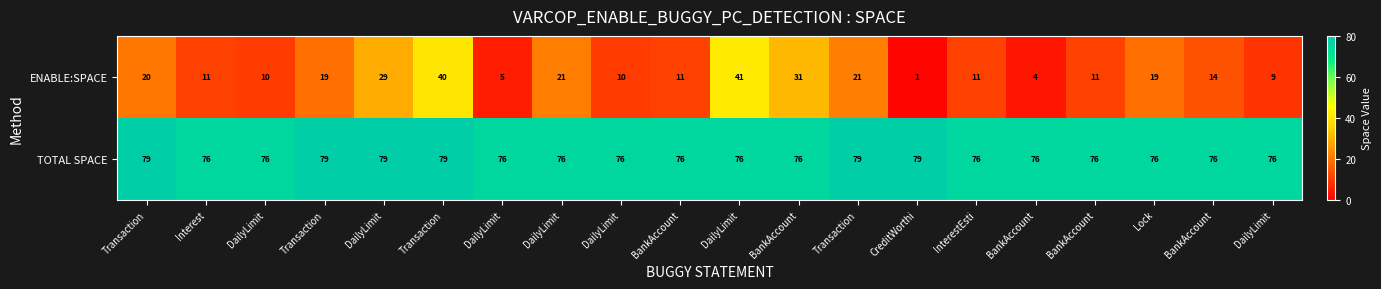

Between InterestEsti and BankAccount, which series saw the biggest shift?

ENABLE:SPACE